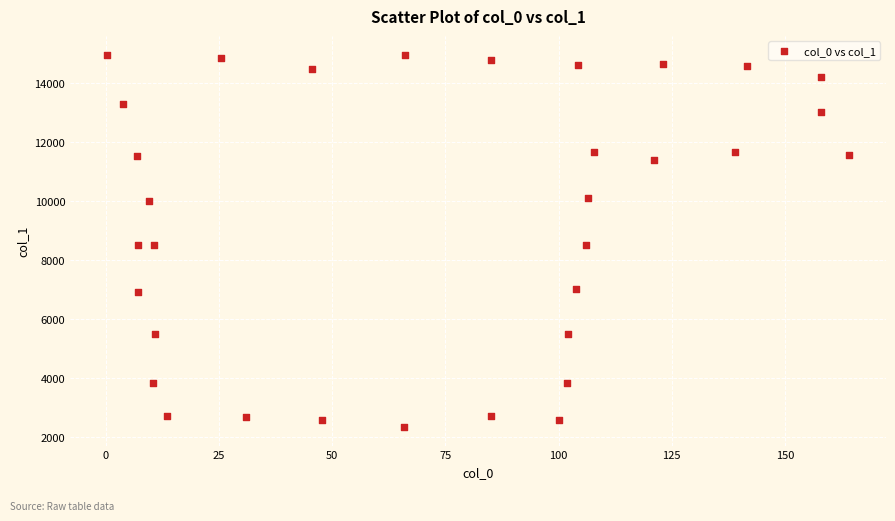

What is the range of X values (max minus min)?

163.8